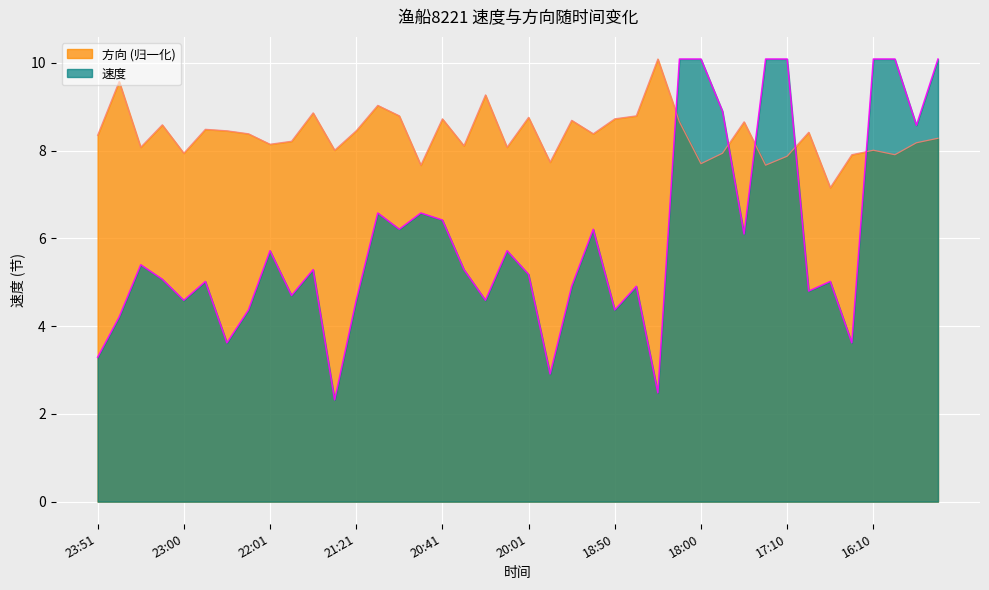

Reading left to right, transcribe all the data shown in this chart.

速度: 23:51=3.3	23:31=4.2	23:21=5.4	23:11=5.1	23:00=4.6	22:41=5.0	22:30=3.6	22:21=4.4	22:01=5.7	21:51=4.7	21:41=5.3	21:31=2.3	21:21=4.6	21:11=6.6	21:01=6.2	20:51=6.6	20:41=6.4	20:31=5.3	20:21=4.6	20:11=5.7	20:01=5.2	19:51=2.9	19:21=4.9	19:11=6.2	18:50=4.4	18:30=4.9	18:20=2.5	18:10=10.1	18:00=10.1	17:50=8.9	17:30=6.1	17:20=10.1	17:10=10.1	17:00=4.8	16:50=5.0	16:40=3.6	16:10=10.1	16:00=10.1	15:50=8.6	15:40=10.1
方向: 23:51=8.4	23:31=9.6	23:21=8.1	23:11=8.6	23:00=7.9	22:41=8.5	22:30=8.5	22:21=8.4	22:01=8.1	21:51=8.2	21:41=8.9	21:31=8.0	21:21=8.5	21:11=9.0	21:01=8.8	20:51=7.7	20:41=8.7	20:31=8.1	20:21=9.3	20:11=8.1	20:01=8.8	19:51=7.7	19:21=8.7	19:11=8.4	18:50=8.7	18:30=8.8	18:20=10.1	18:10=8.7	18:00=7.7	17:50=7.9	17:30=8.7	17:20=7.7	17:10=7.9	17:00=8.4	16:50=7.2	16:40=7.9	16:10=8.0	16:00=7.9	15:50=8.2	15:40=8.3